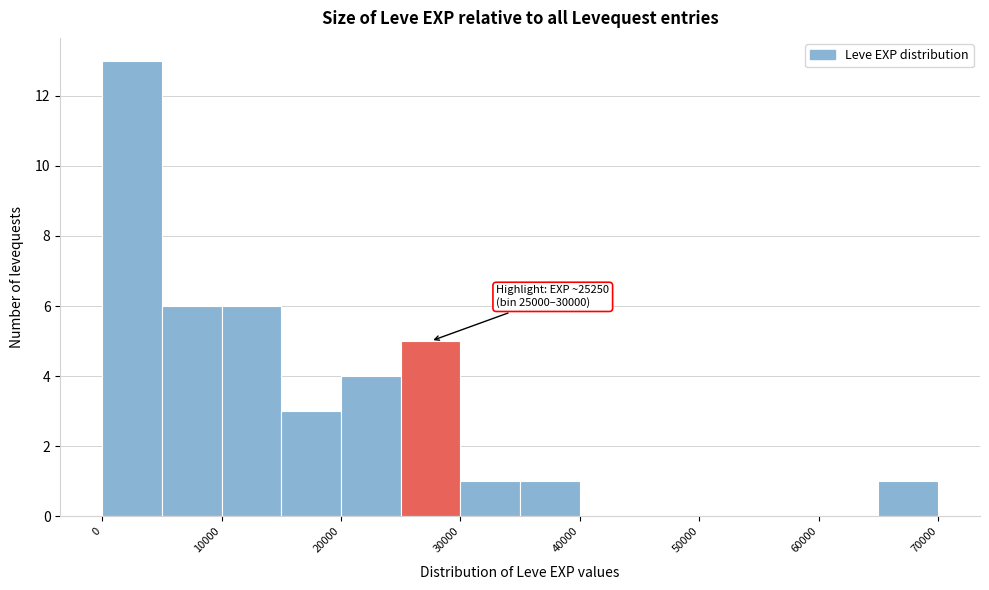

Which range on the x-axis has the tallest bar?

0 to 5000